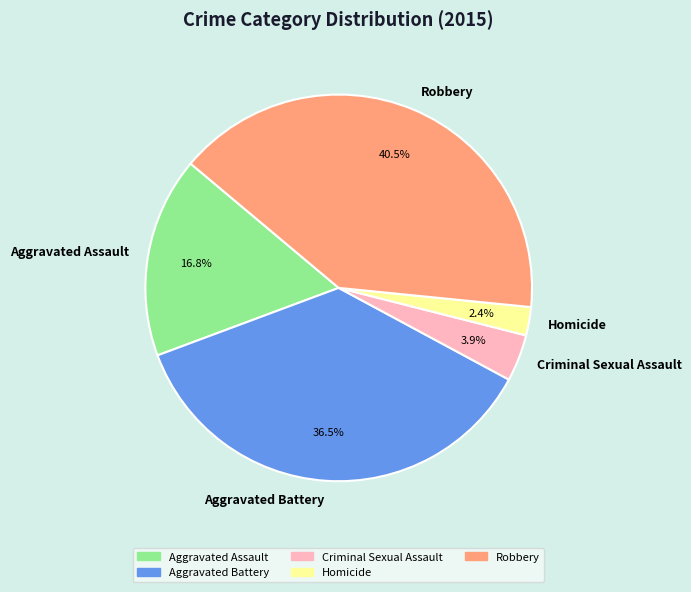

Does any single category account for the majority?

No